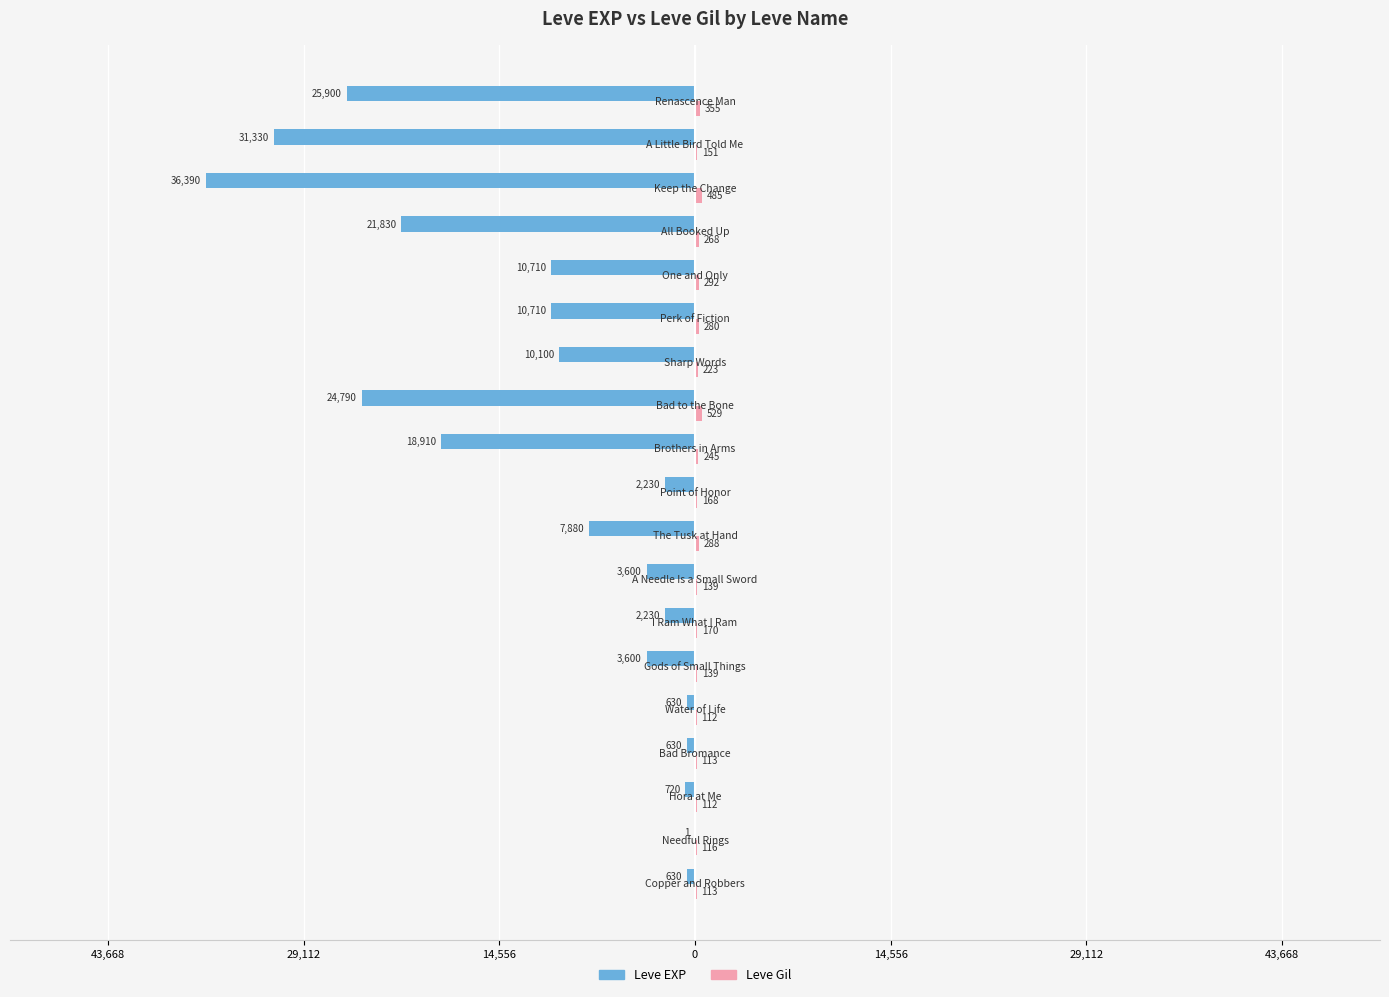

How many categories are shown in the chart?

19